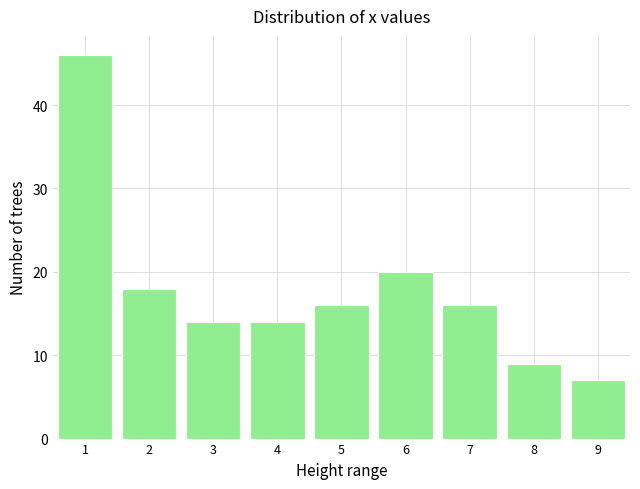

Reading right to left, what are all the values shown in this chart?

7	9	16	20	16	14	14	18	46